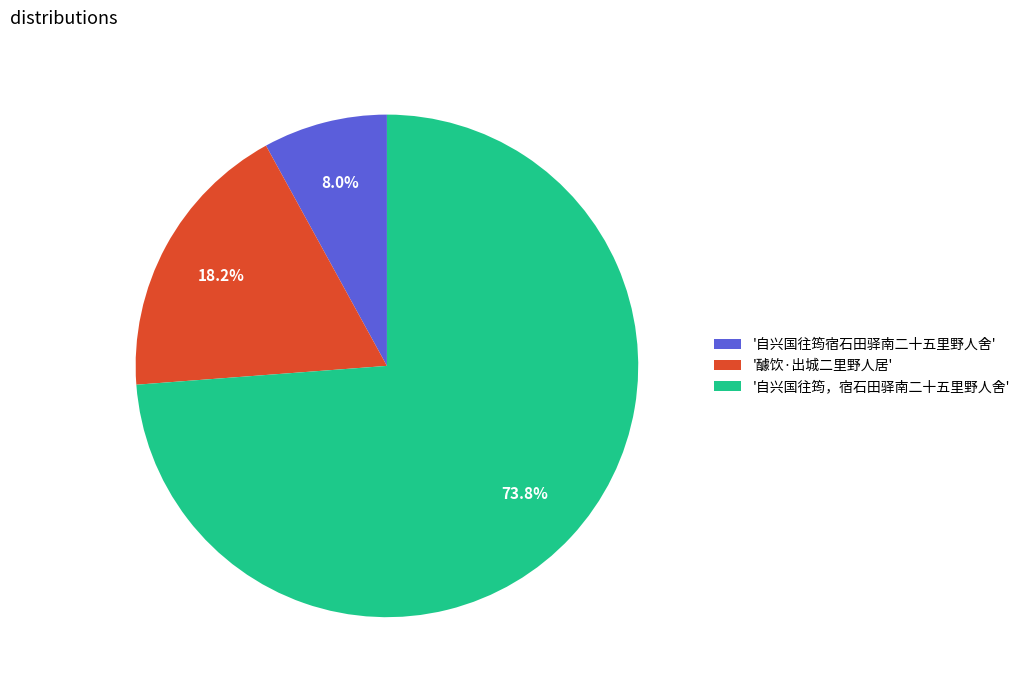

What is the smallest slice in the pie chart?

'自兴国往筠宿石田驿南二十五里野人舍'